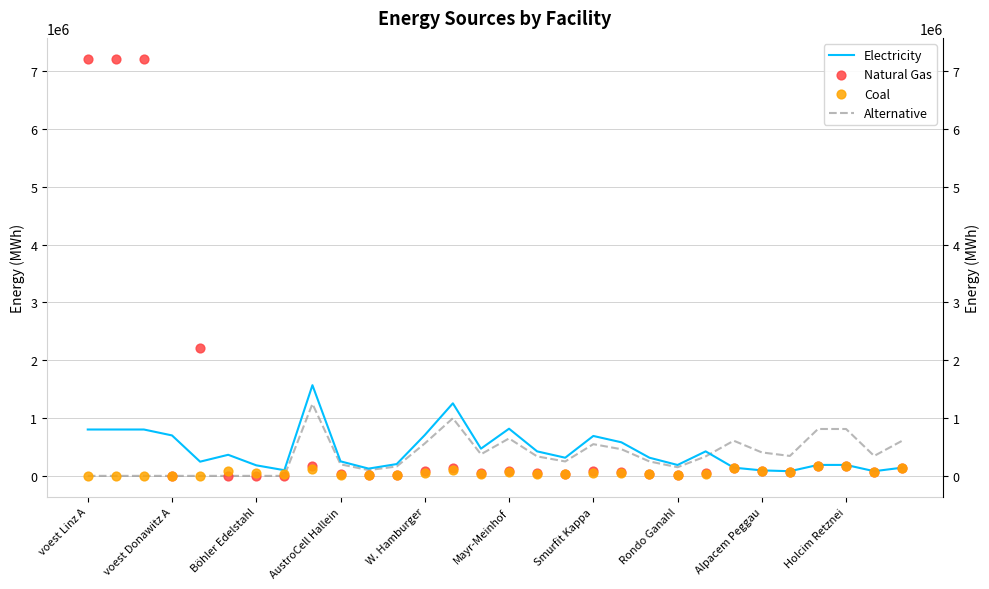

What is the total value across all series at 16?

840871.8